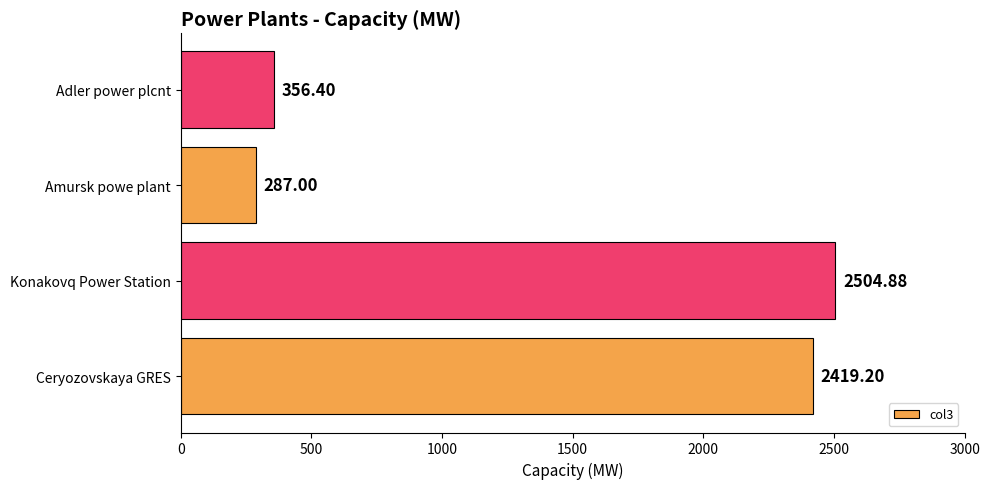

What is the change in value from Ceryozovskaya GRES to Konakovq Power Station?

+85.7